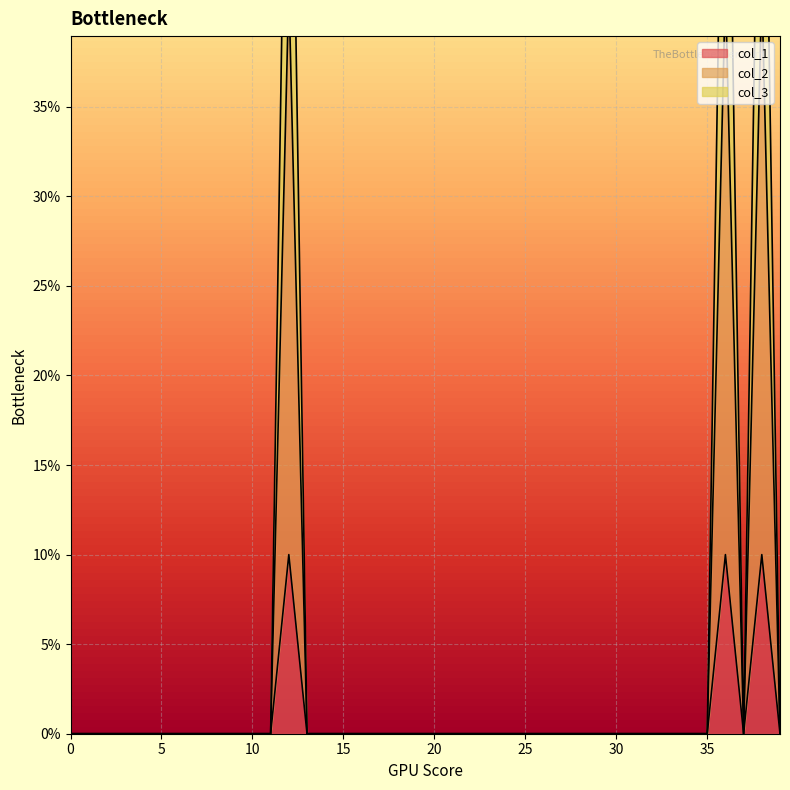

How many lines are shown in the chart?

3